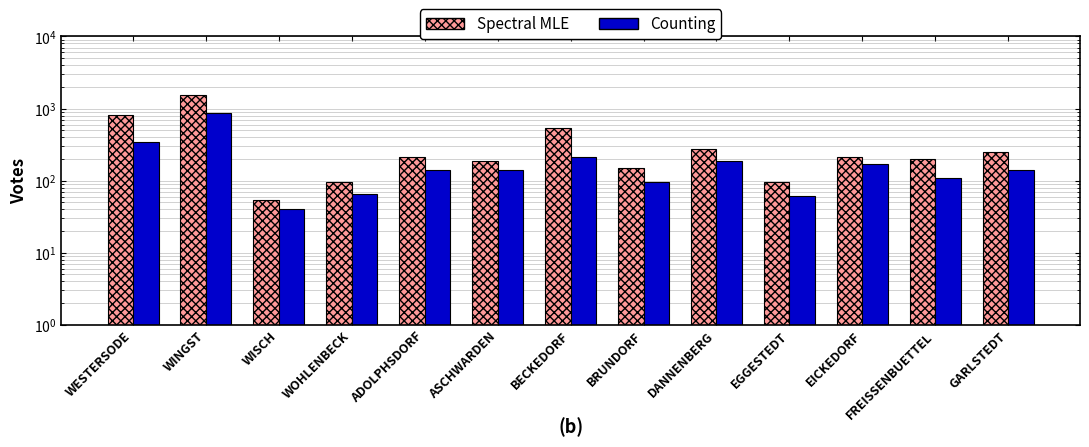

What is the difference between the Counting values at WISCH and WINGST?

824